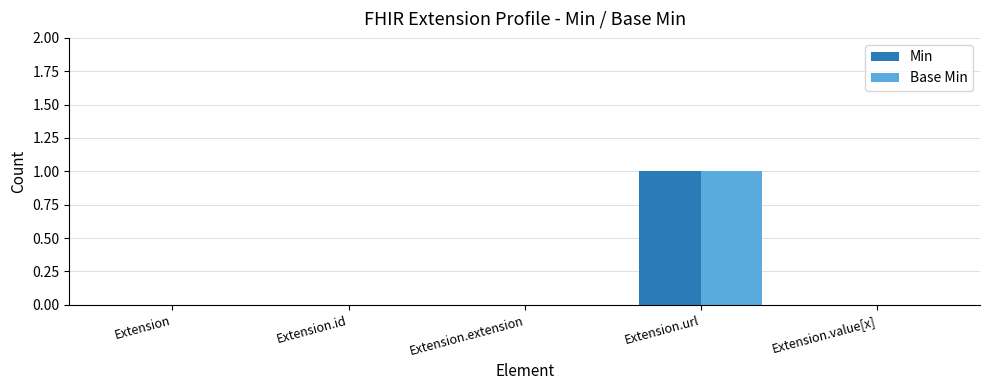

Reading left to right, transcribe all the data shown in this chart.

Min: Extension=0	Extension.id=0	Extension.extension=0	Extension.url=1	Extension.value[x]=0
Base Min: Extension=0	Extension.id=0	Extension.extension=0	Extension.url=1	Extension.value[x]=0